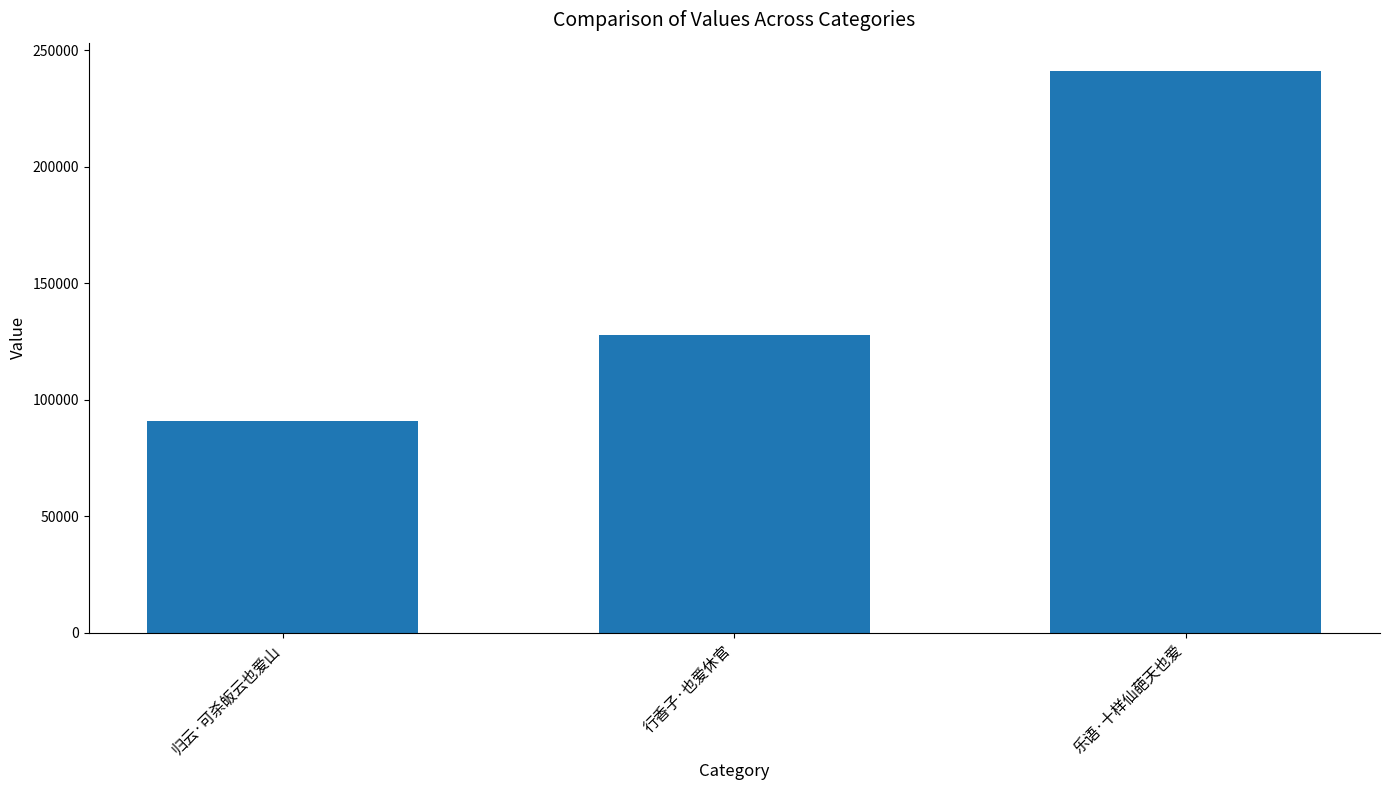

What is the minimum value shown in the chart?

90965